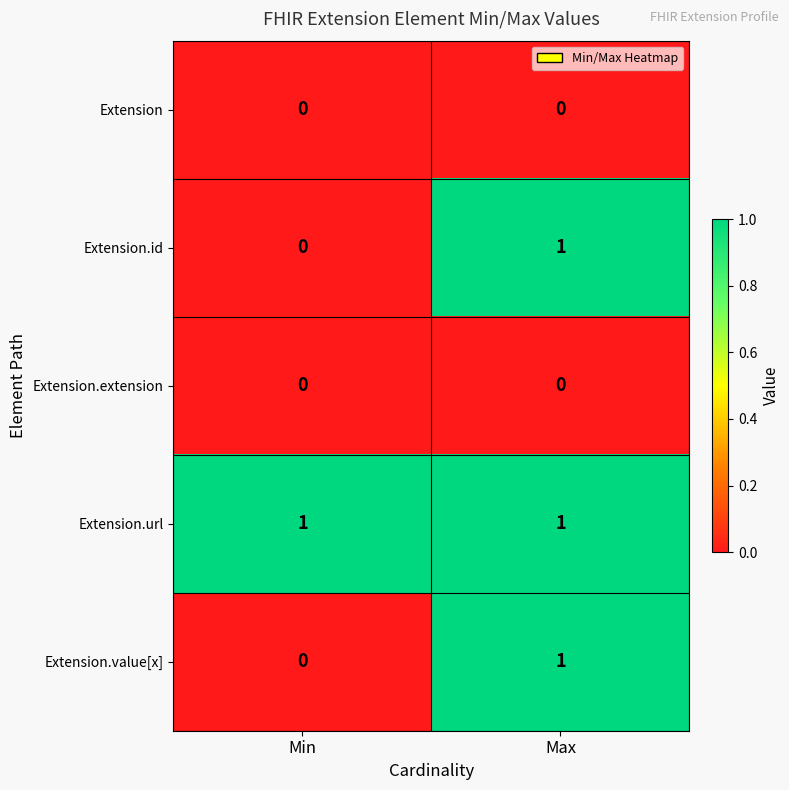

Rank the categories by Extension.id value from lowest to highest.

Min, Max